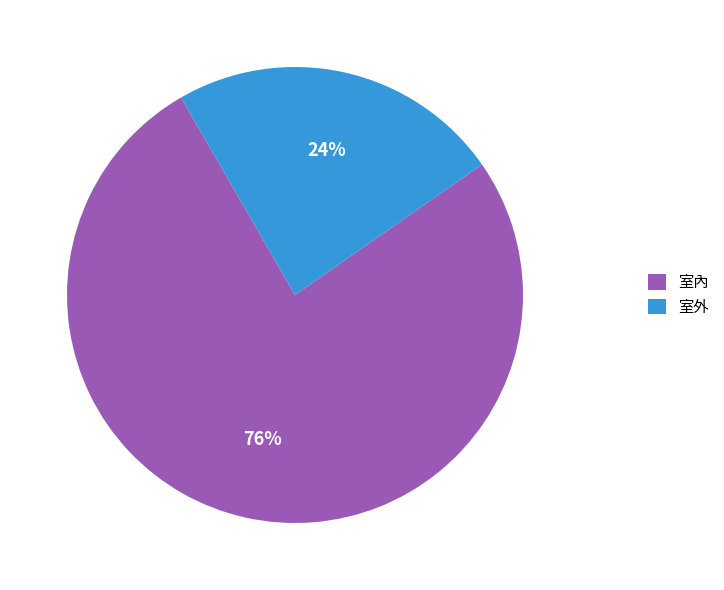

The 室外 slice represents 24% of the pie. True or false?

True